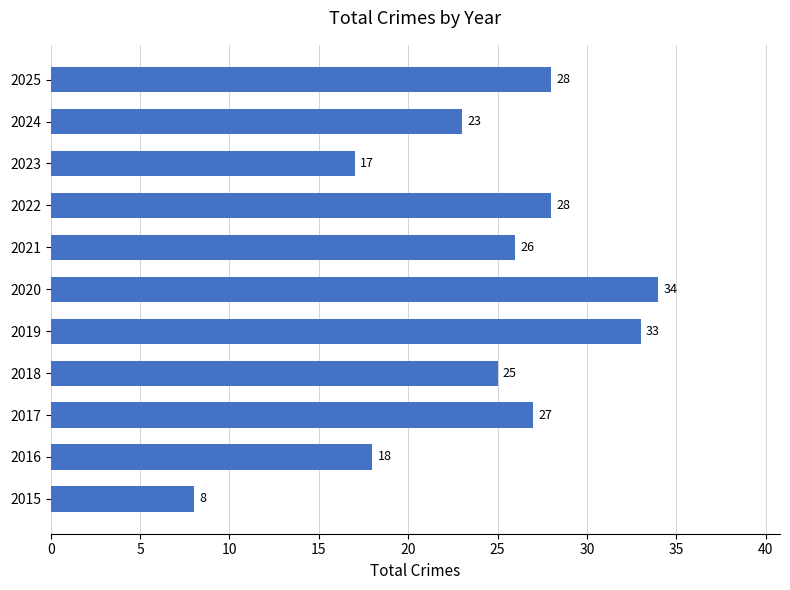

Count the number of categories in the chart.

11